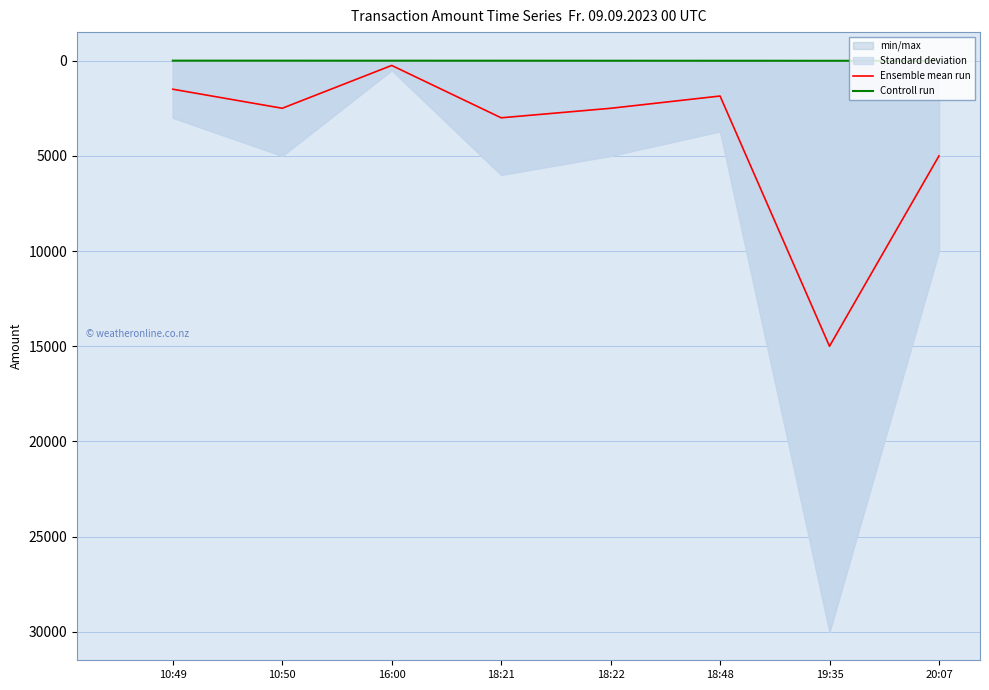

At which label is Ensemble mean run closest to 7627?

20:07